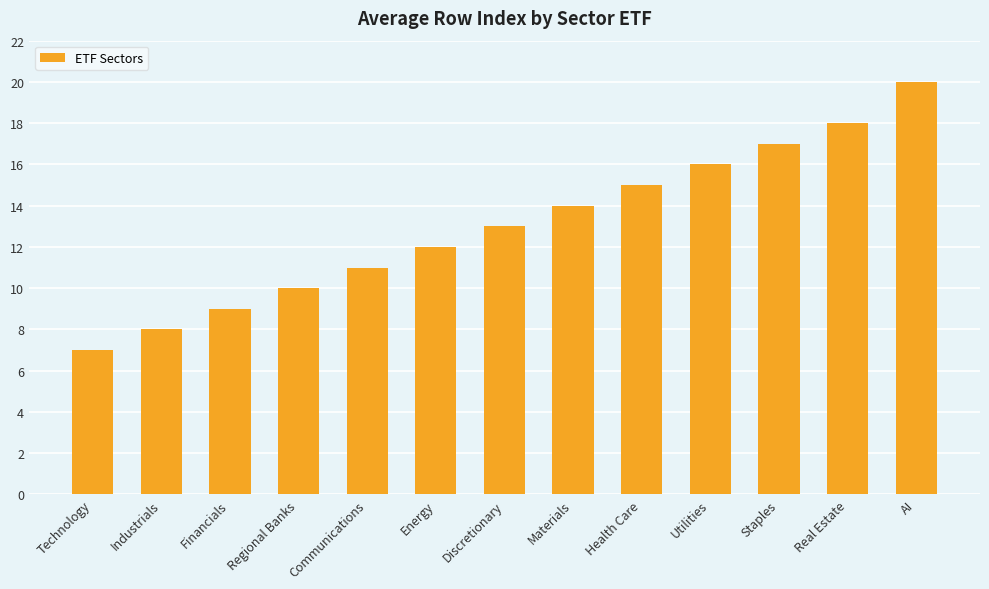

What is the approximate value at Discretionary, to the nearest 5?

15